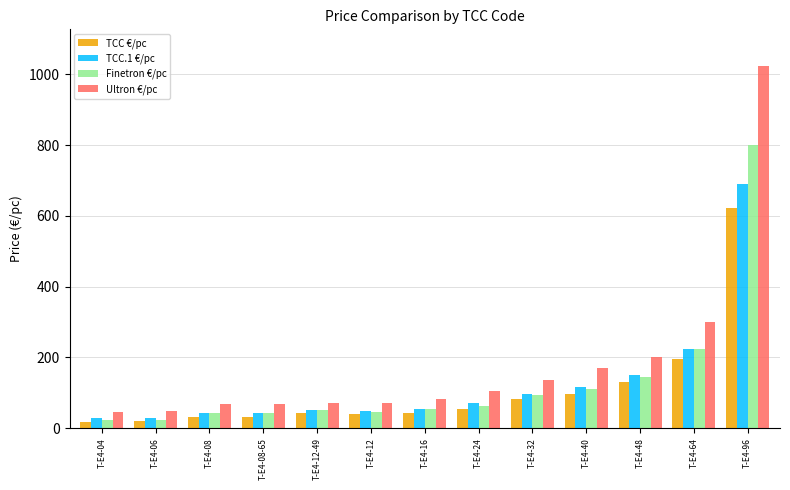

What is the sum of the Finetron €/pc values at T-E4-64 and T-E4-06?

249.0